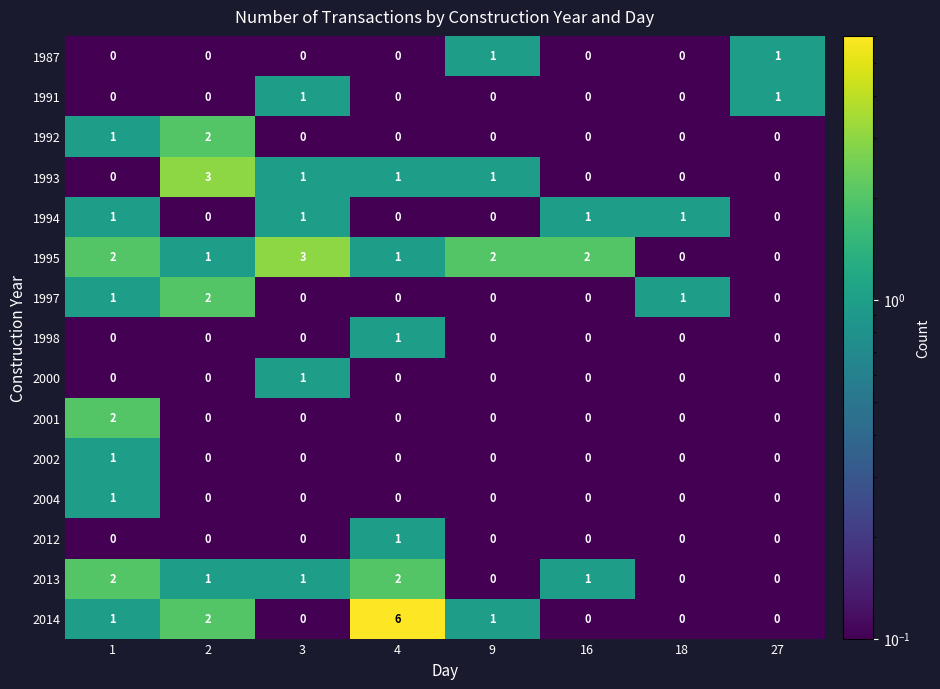

What is the spread (max minus min) of values at 16?

2